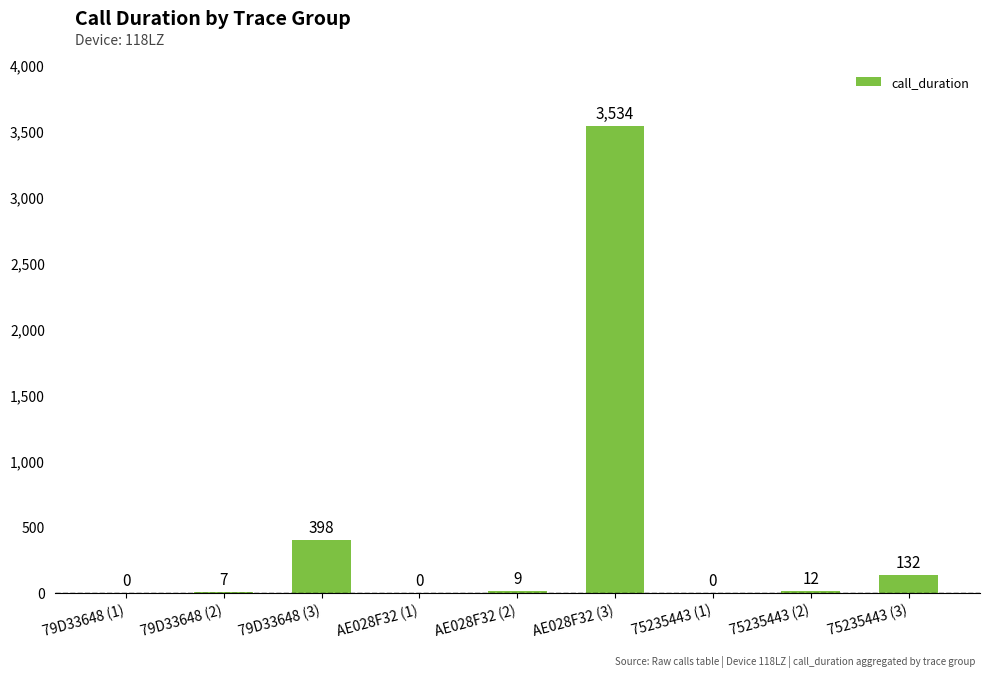

What is the greatest value displayed?

3534